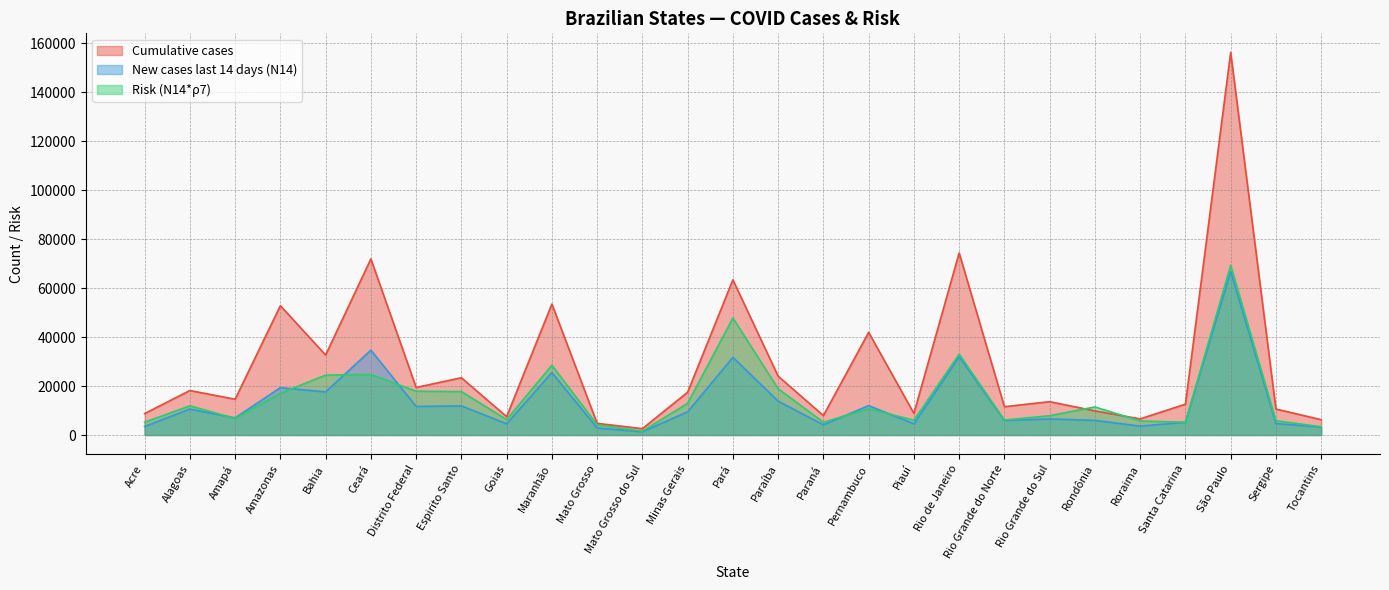

Is it true that New cases last 14 days (N14) equals 34672.0 at Ceará?

True